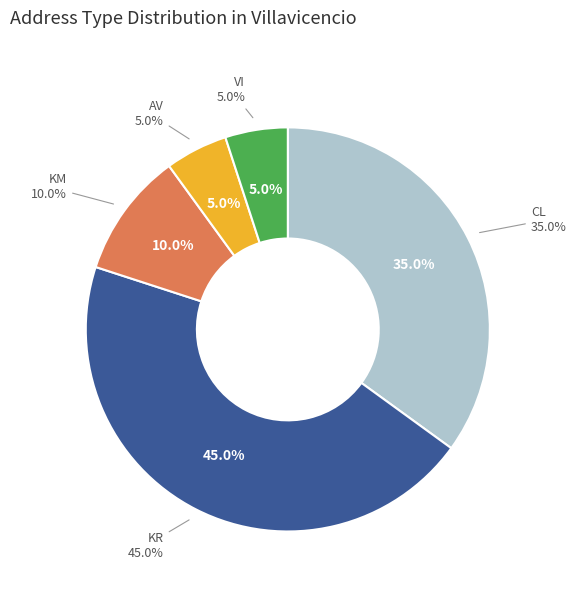

Rank the categories by value from lowest to highest.

AV, VI, KM, CL, KR